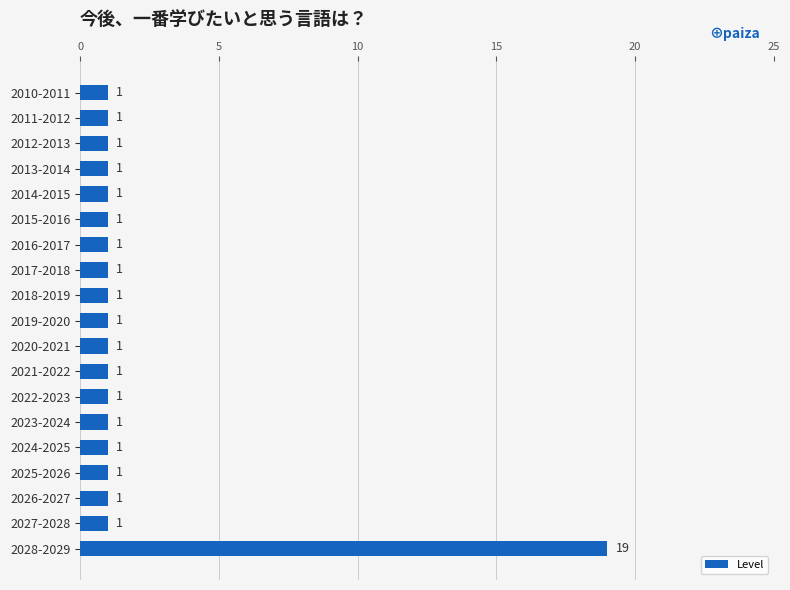

What is the change in value from 2011-2012 to 2028-2029?

+18